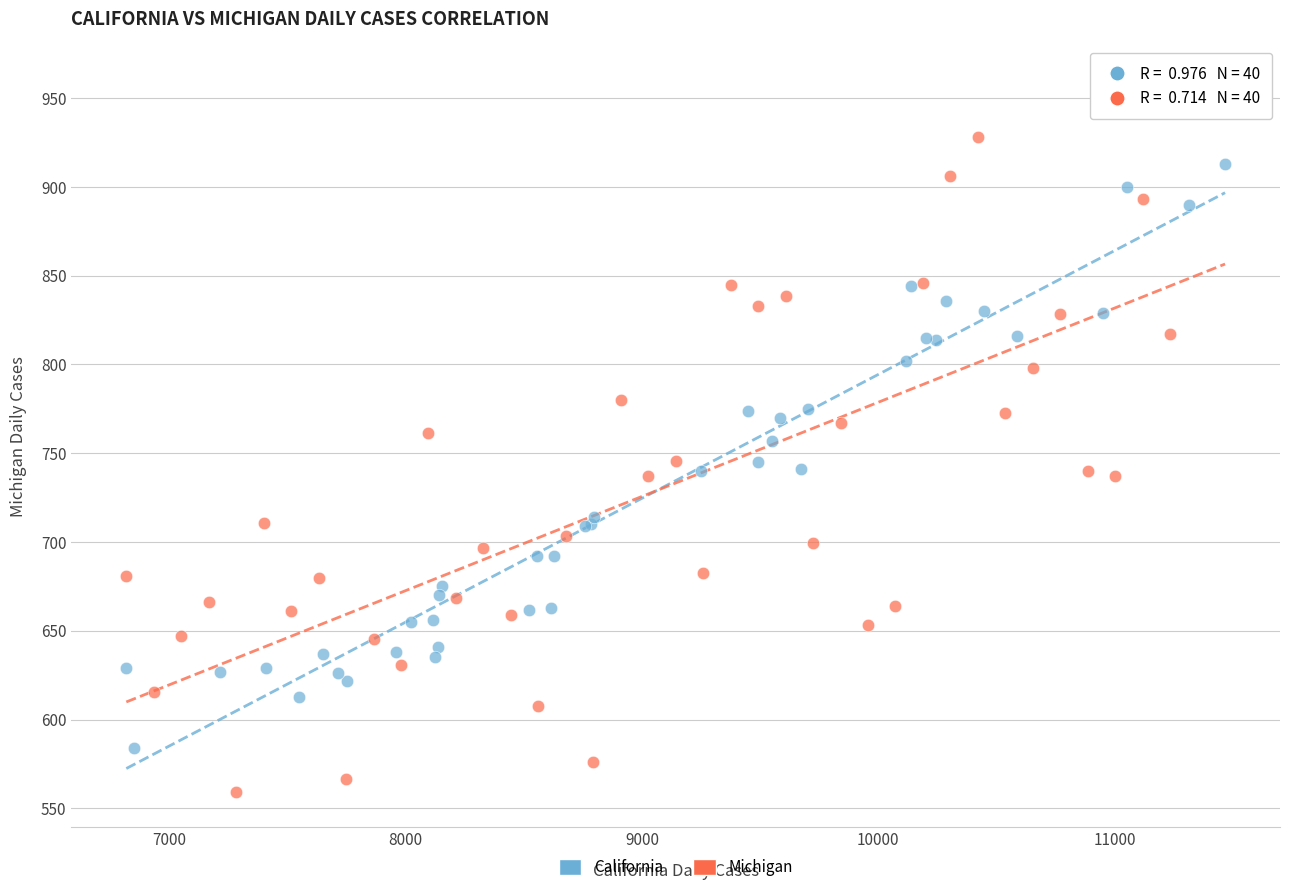

Which series has the widest spread of Y values?

Michigan